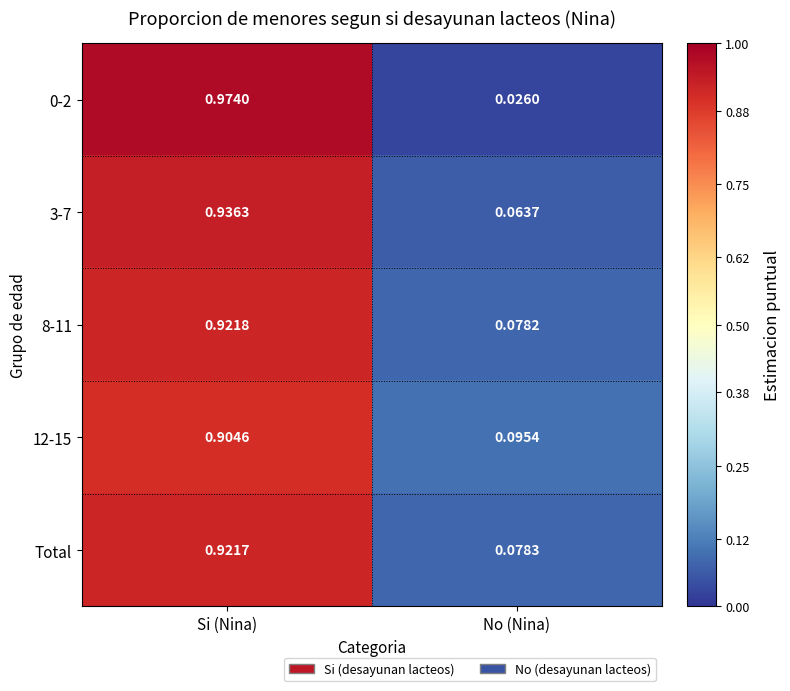

At which label does 3-7 reach its minimum?

No (Nina)